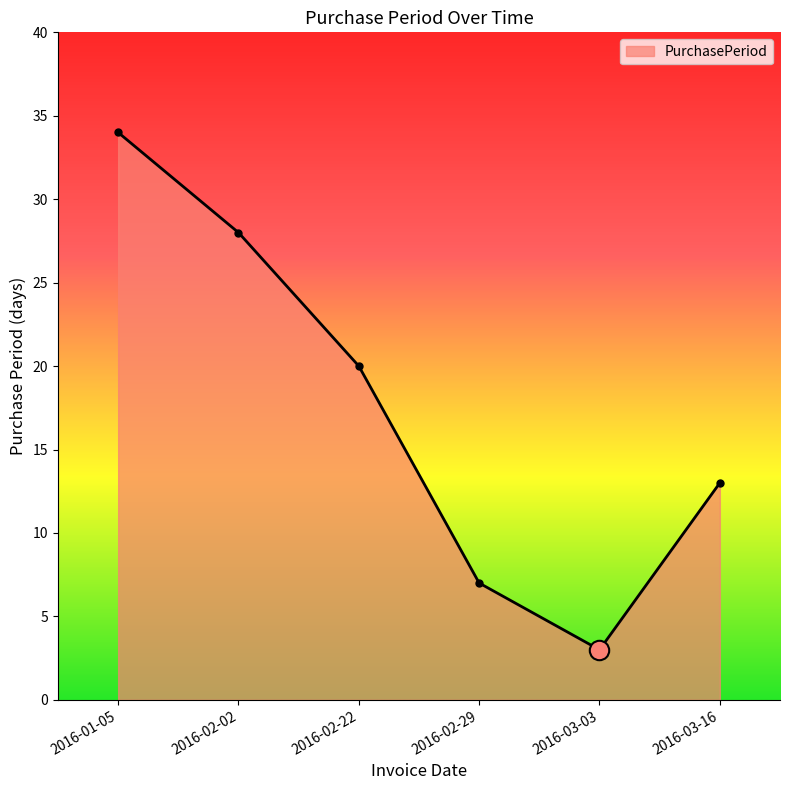

Where is the first local minimum?

2016-03-03